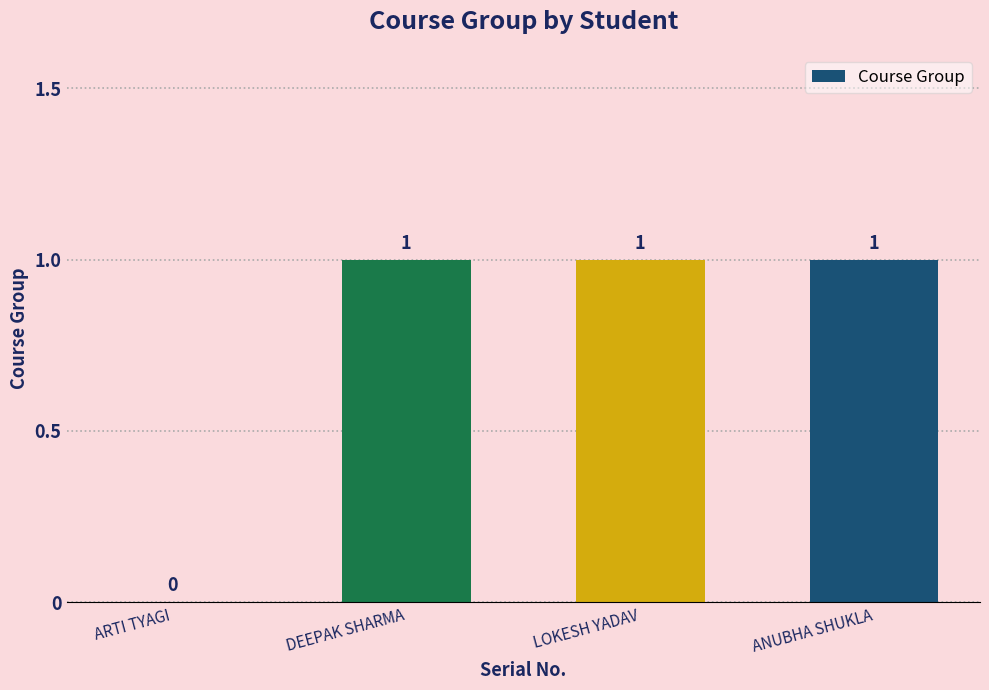

What is the sum of all values?

3